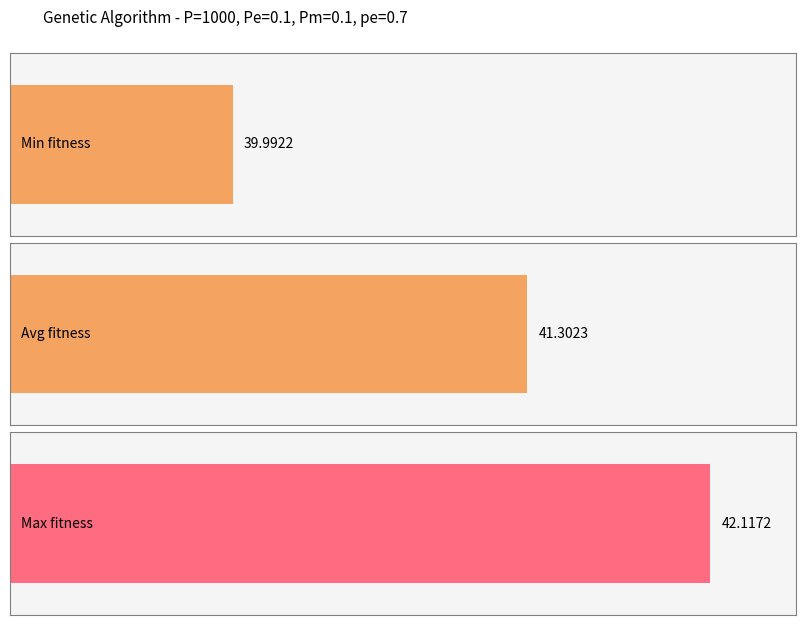

Rank the series by their average value, from lowest to highest.

min, avg, max